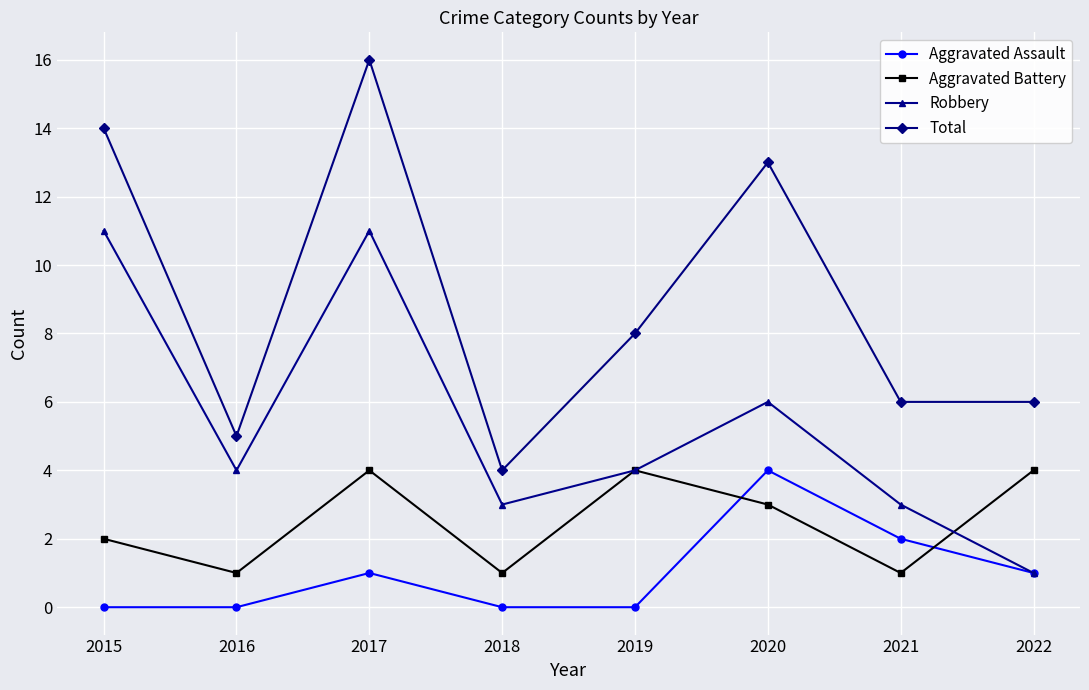

What is the difference between the maximum and minimum values in the Total series?

12